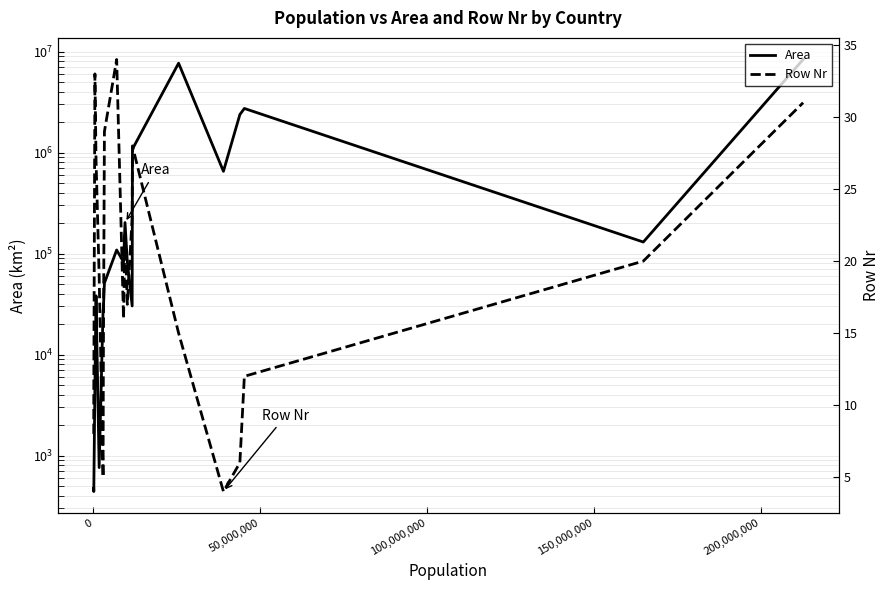

Rank the series by their average value, from highest to lowest.

Area, Row Nr